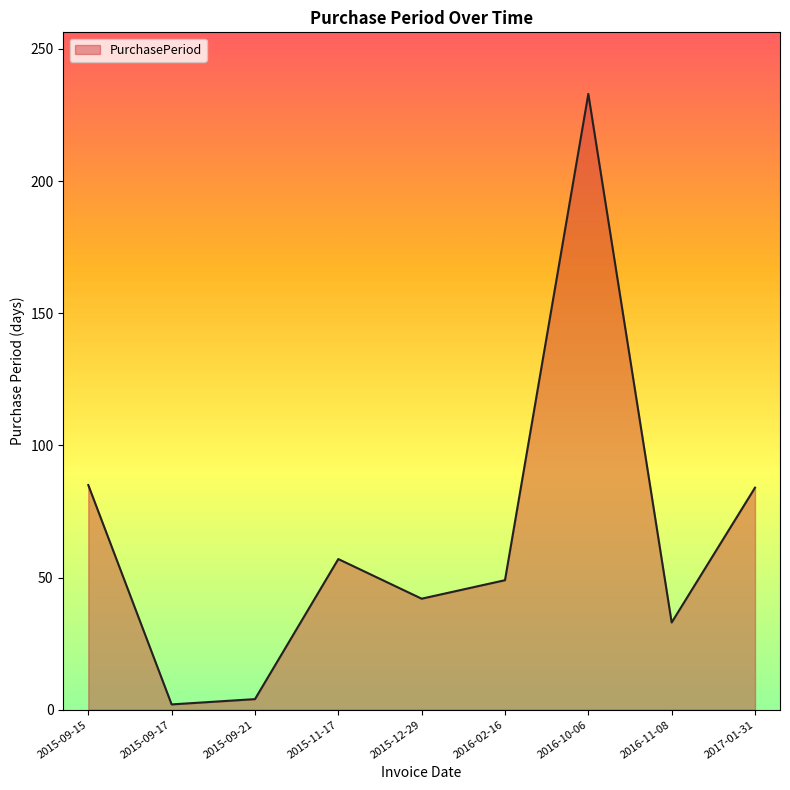

Which label corresponds to the largest value in the chart?

2016-10-06